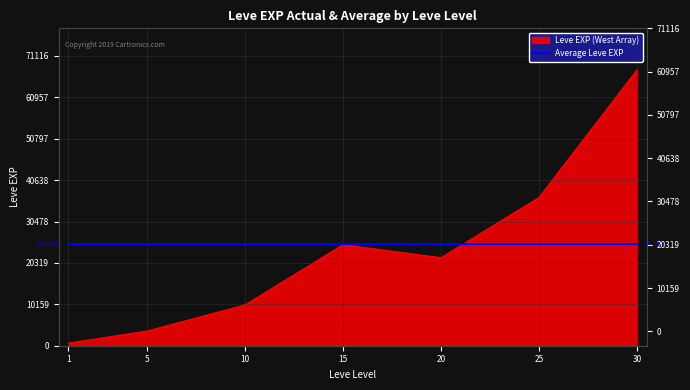

Does the chart have visible grid lines?

Yes